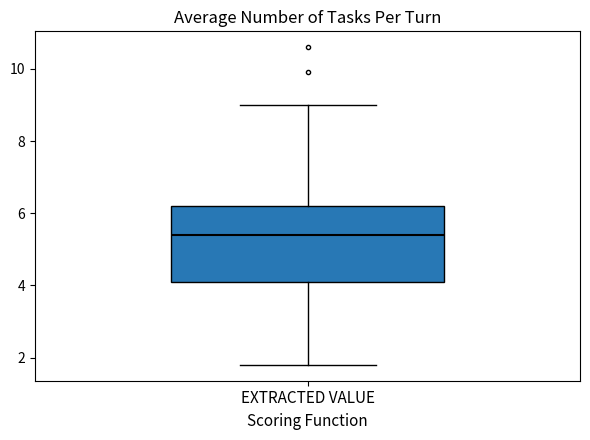

Transcribe this box plot: give where the median line is, the range the box spans, and where the two whiskers end, as read against the y-axis. The values are not printed on the chart, so give them approximately, as read against the axis.

median 5.4, box 4.2 to 6.2, whiskers 1.8 to 9.0